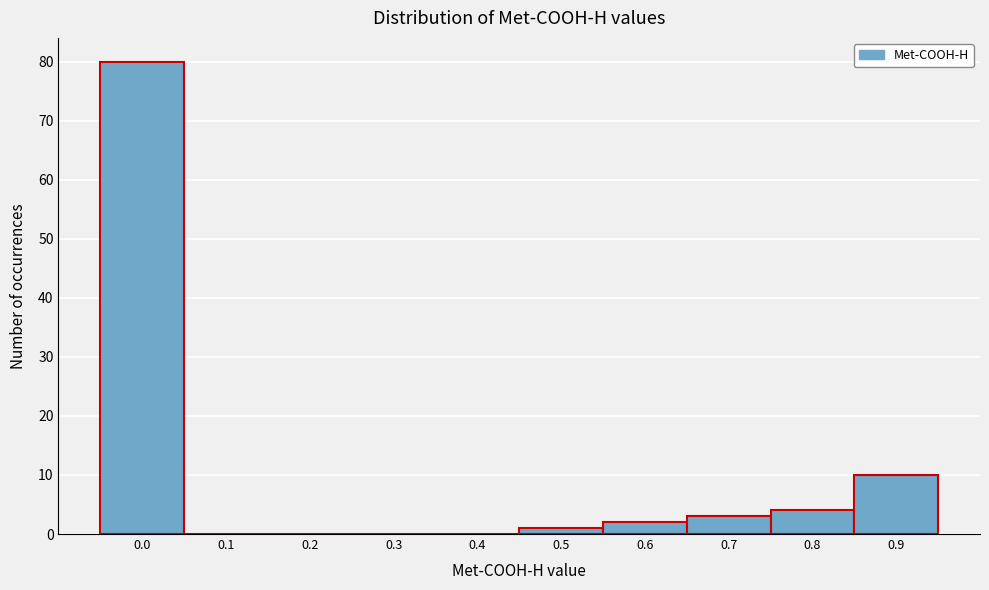

Reading left to right, what are all the values shown in this chart?

0.0=80	0.1=0	0.2=0	0.3=0	0.4=0	0.5=1	0.6=2	0.7=3	0.8=4	0.9=10